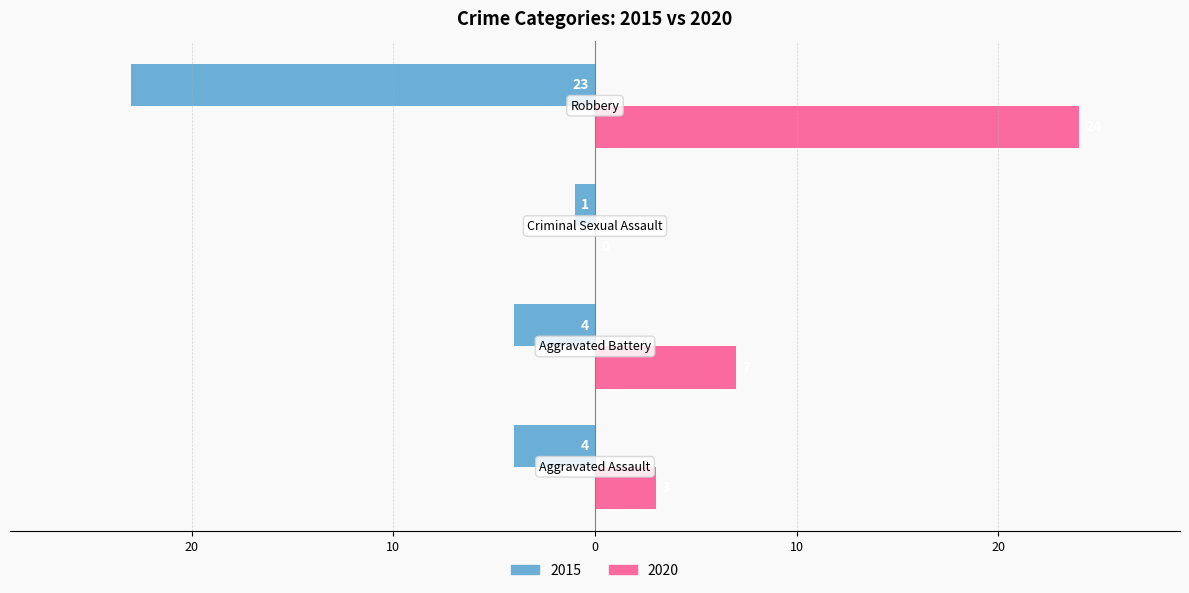

At how many categories does at least one series exceed 8?

1